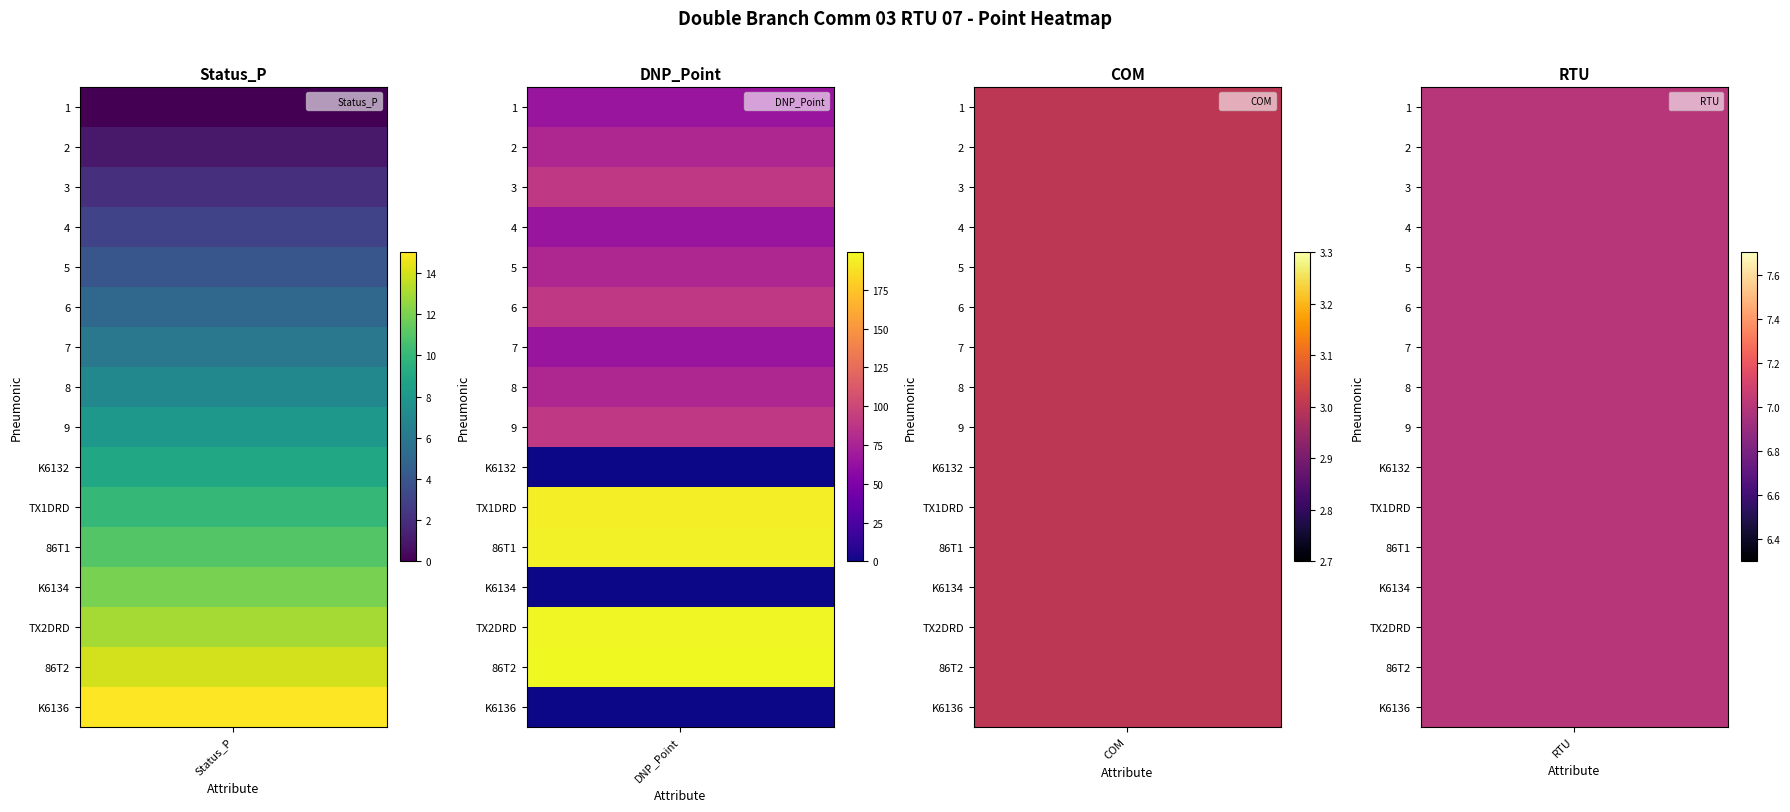

True or false: TX2DRD has a value of 3 at 3.

True